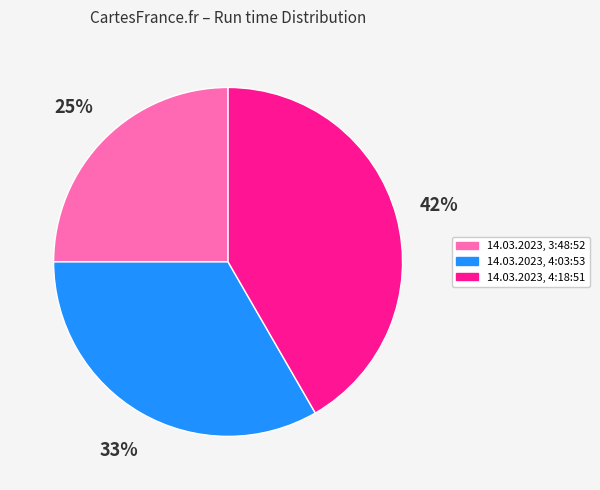

The 14.03.2023, 3:48:52 slice represents 25% of the pie. True or false?

True